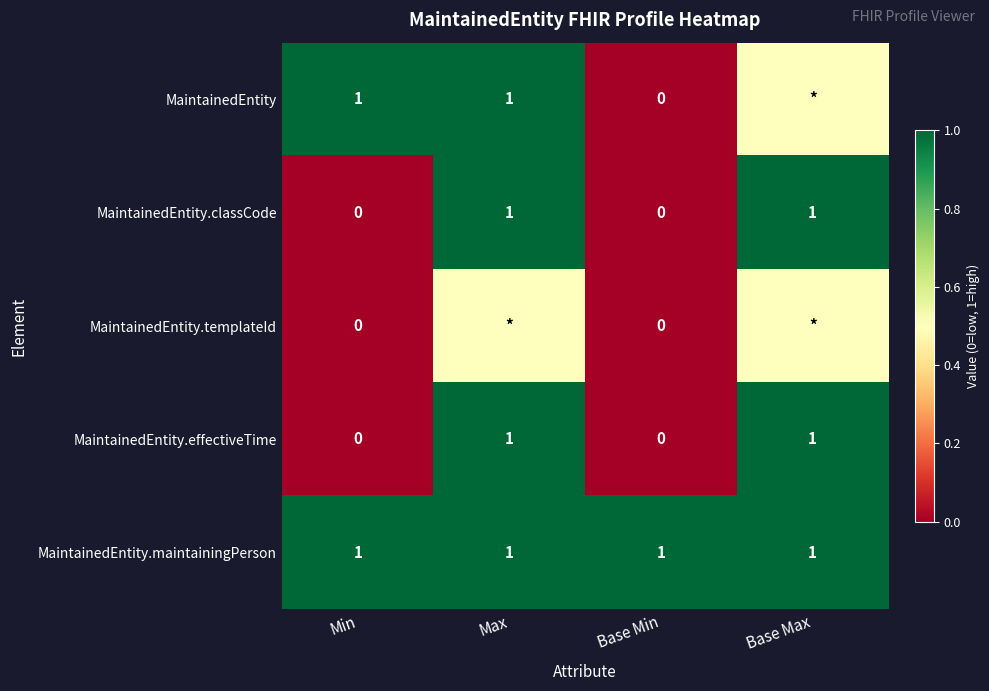

Is it true that MaintainedEntity.classCode equals -0.4 at Base Min?

False